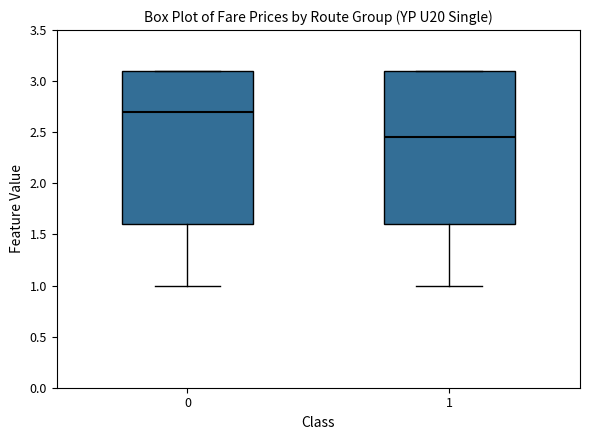

Which box has the lowest median line?

1